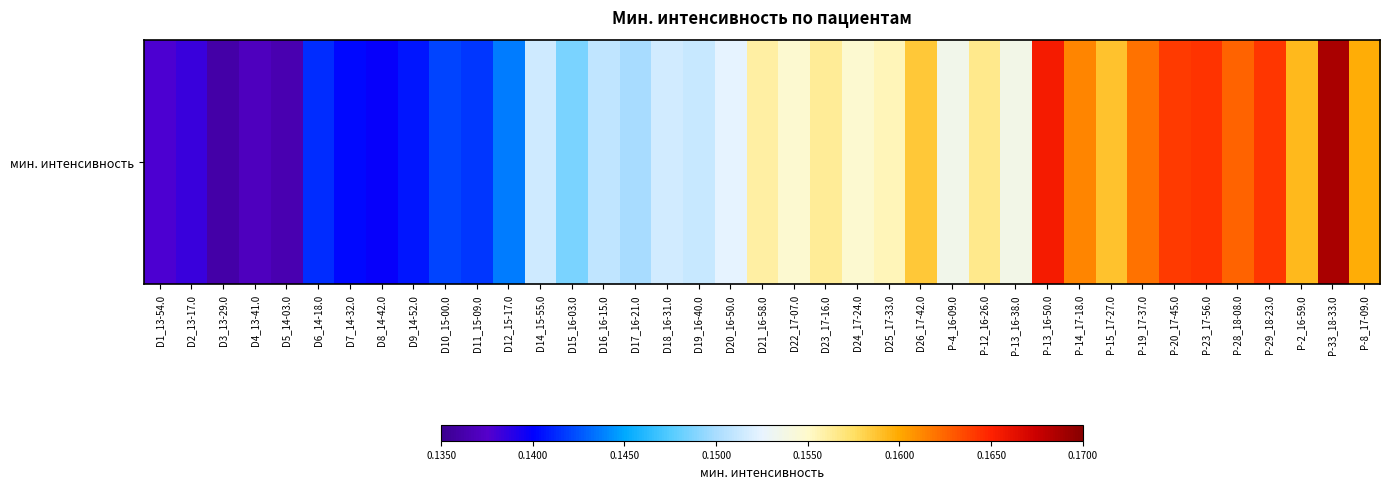

Read the value at D8_14-42.0.

0.1